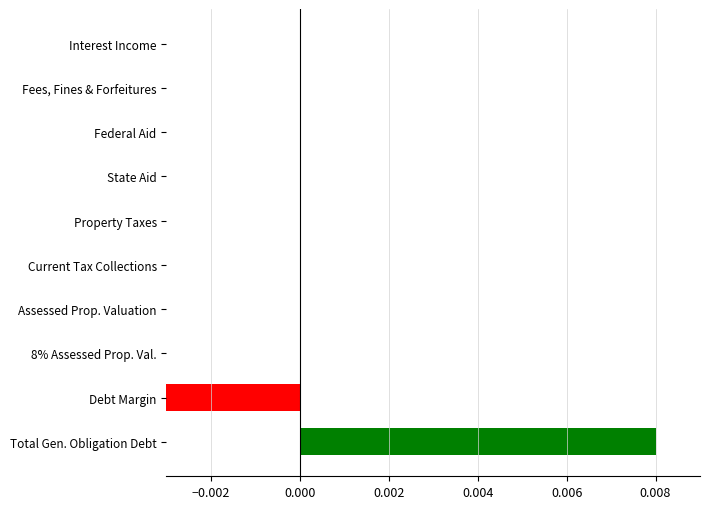

Is it true that the value at Current Tax Collections is -0.0?

False